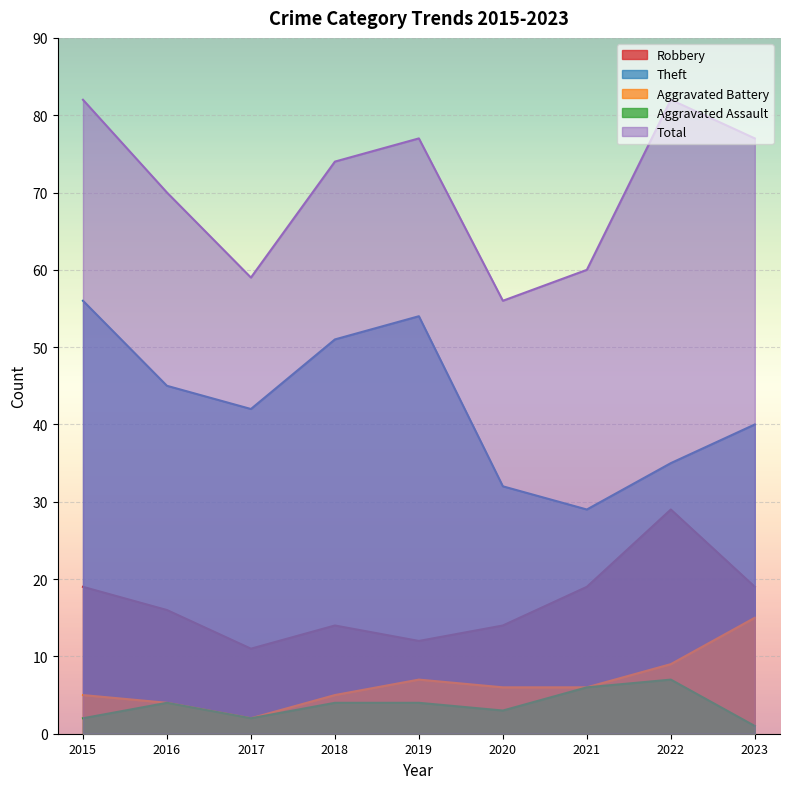

How many series are shown in this chart?

5